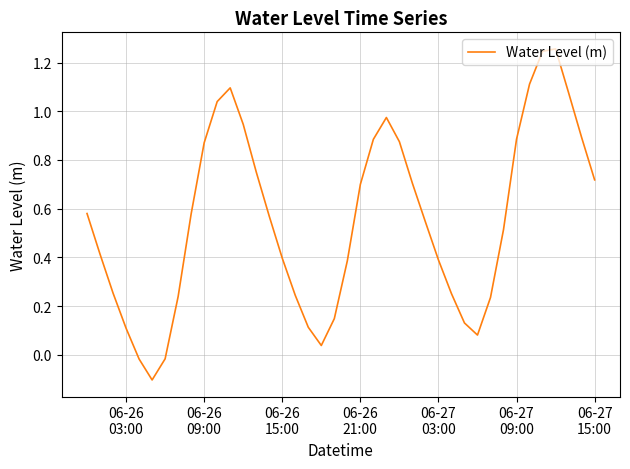

What is the difference between the maximum and minimum values?

1.4